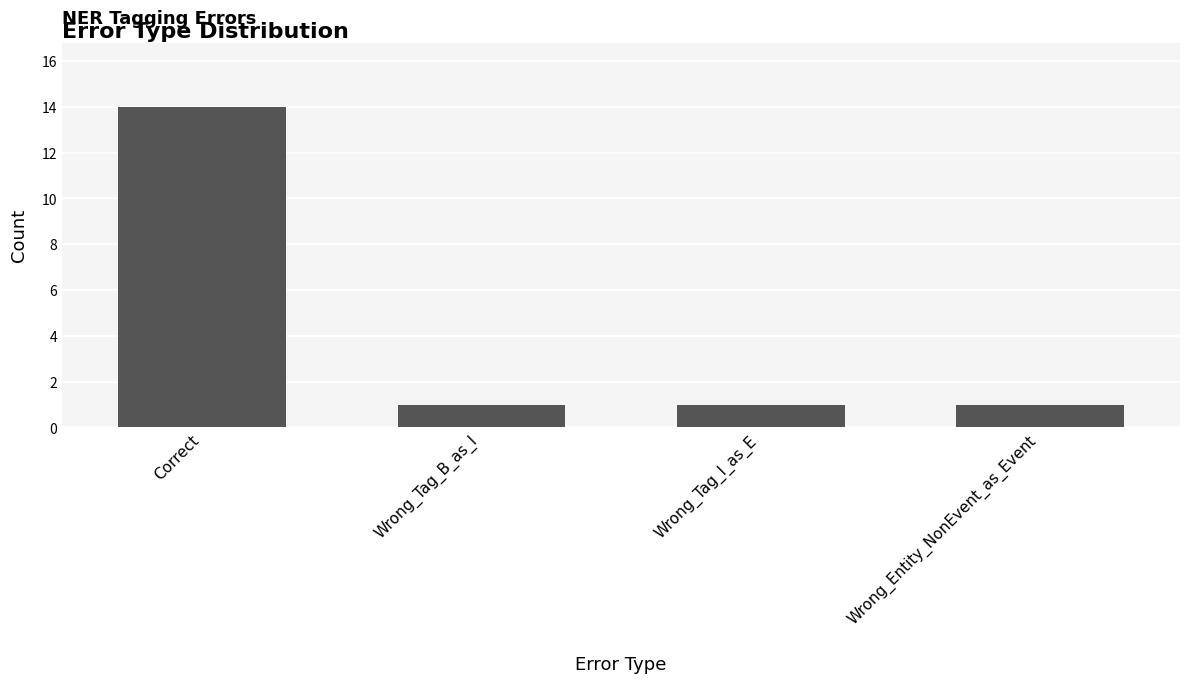

Reading left to right, what are all the values shown in this chart?

14	1	1	1